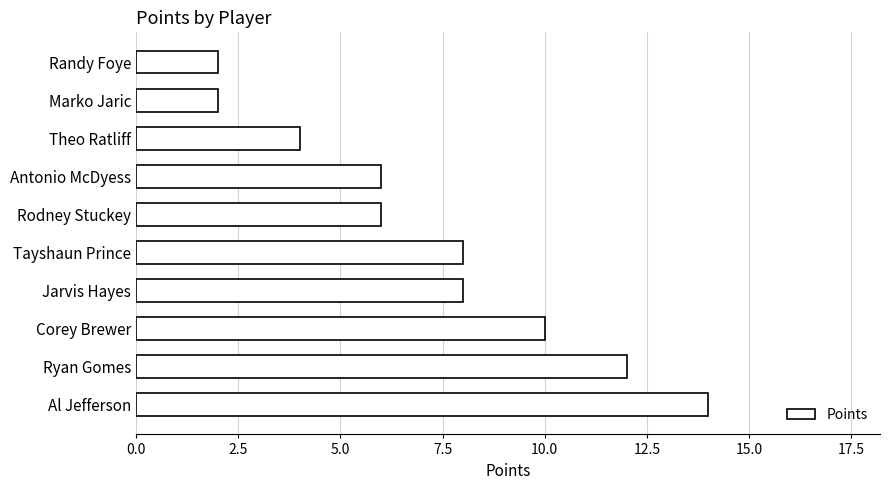

What is the minimum value shown in the chart?

2